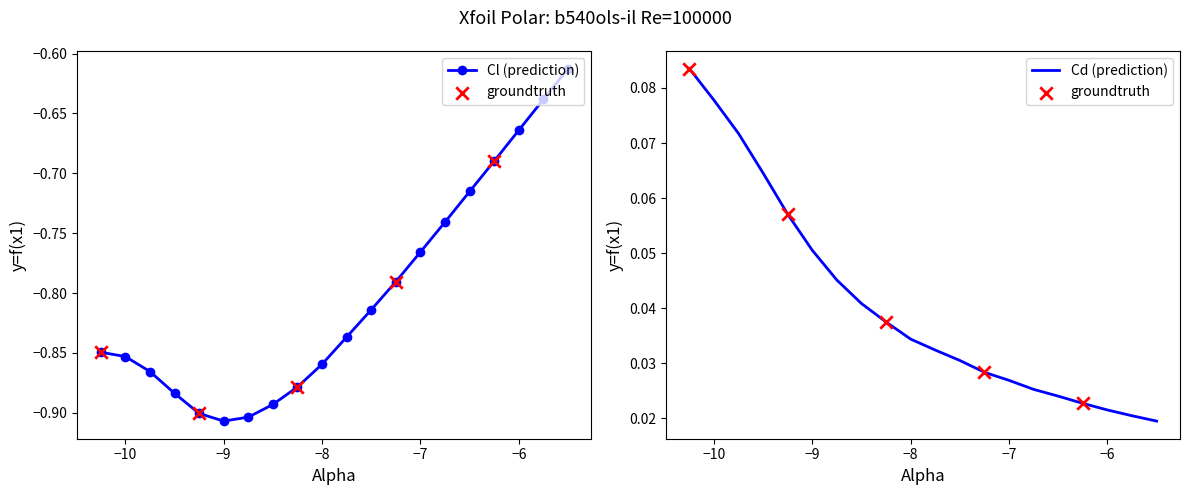

Which series contains the highest Y value?

Cd